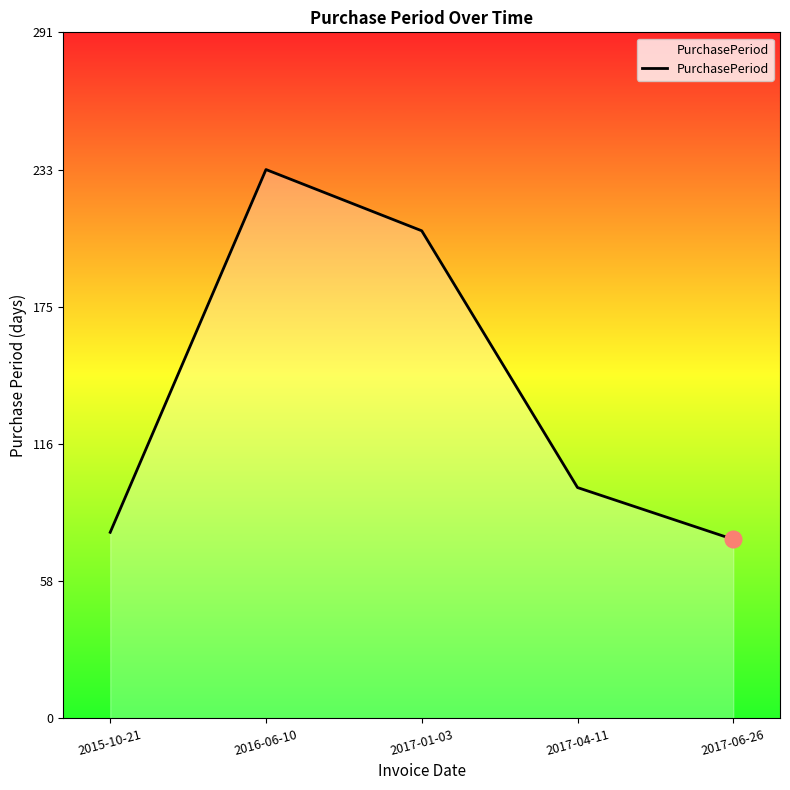

Rank the categories by value from highest to lowest.

2016-06-10, 2017-01-03, 2017-04-11, 2015-10-21, 2017-06-26